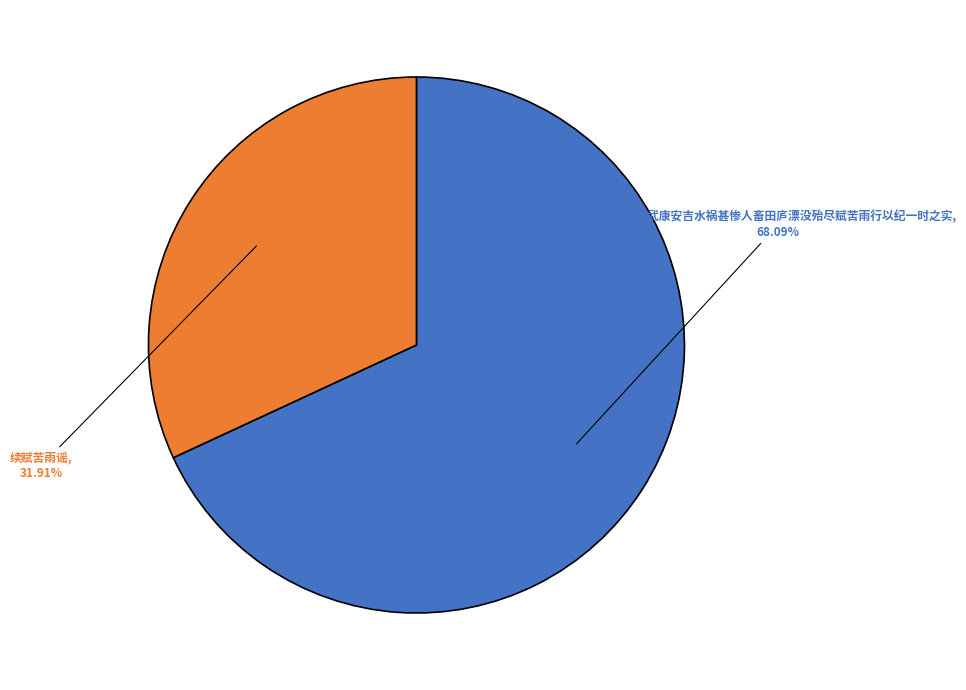

How many slices are in this pie chart?

2